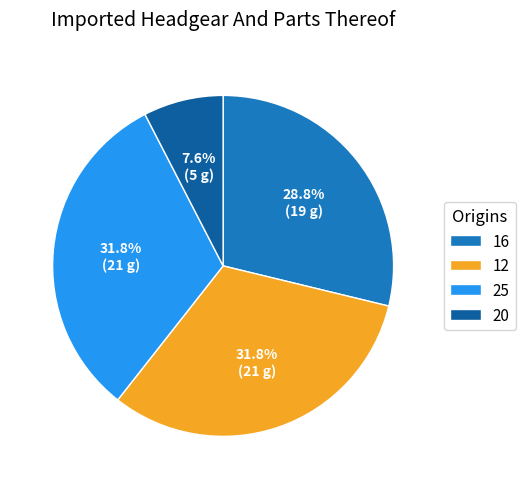

Is it true that 25 is 20% of the pie?

False